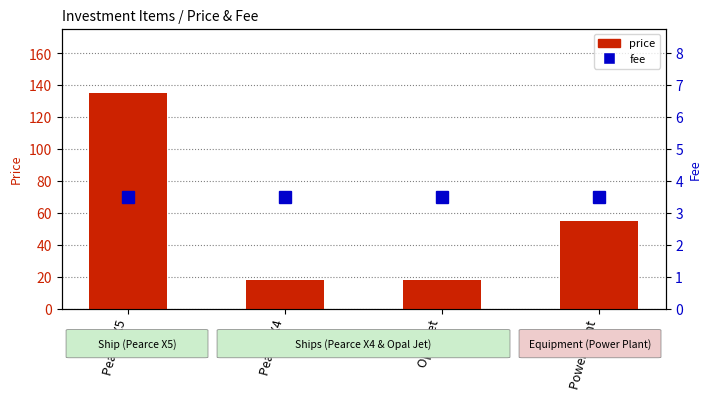

What is the value of the fee bar at the 2nd from the left?

3.5